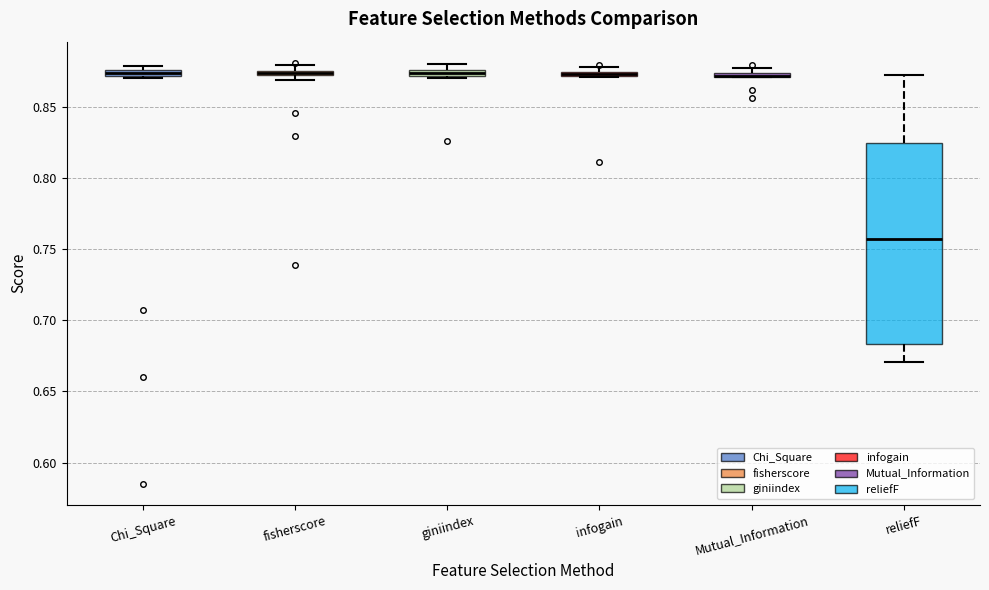

Where is the lower edge of the box for Mutual_Information on the y-axis? The values are not printed on the chart, so give them approximately, as read against the axis.

0.870